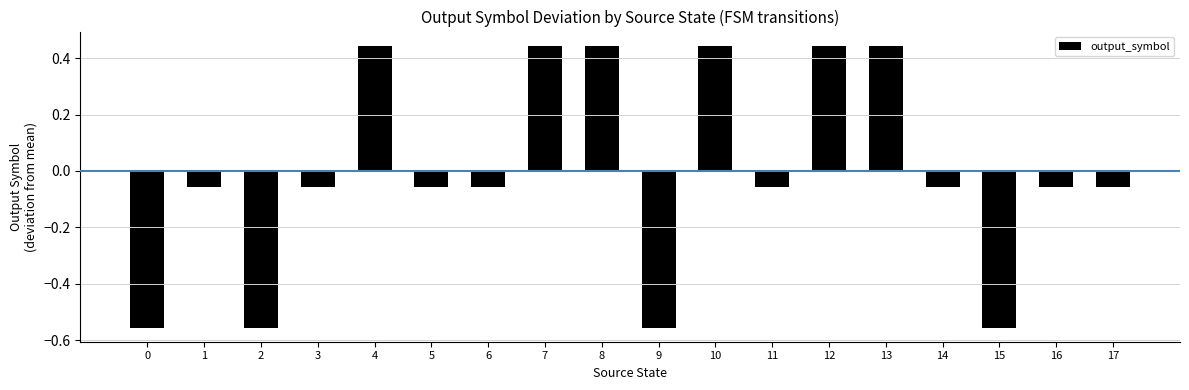

True or false: the data shows -0.9 at 2.

False